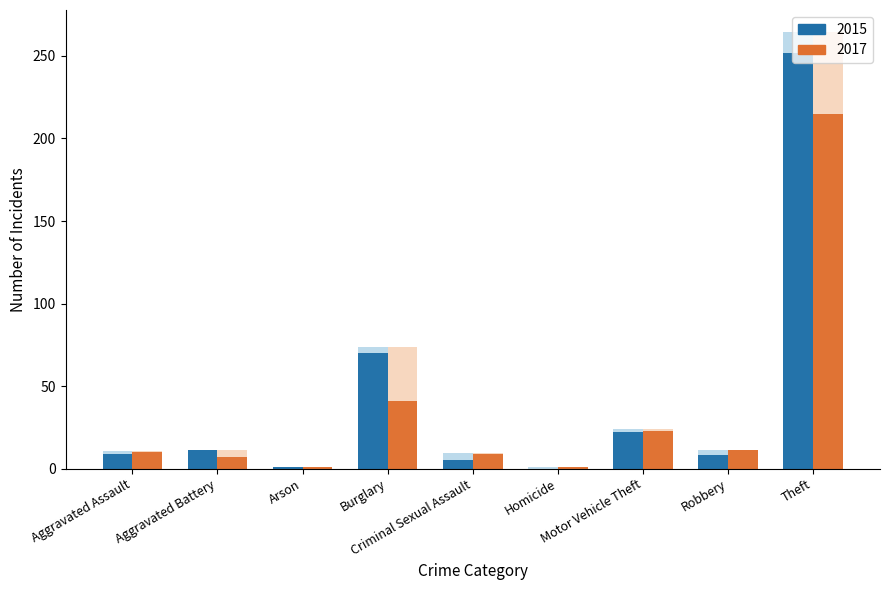

What is the maximum value for 2017?

215